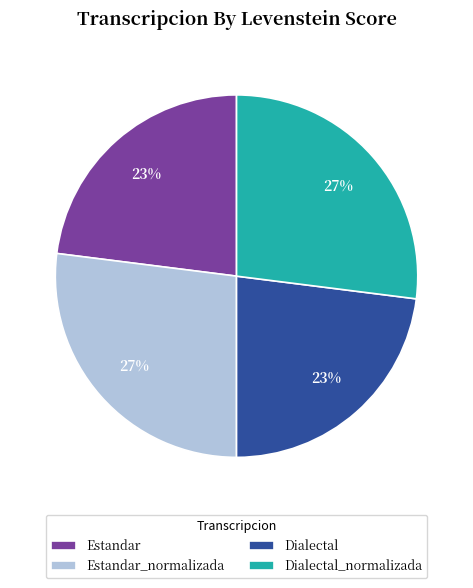

What is the ratio of the value at Dialectal to the value at Dialectal_normalizada?

0.9